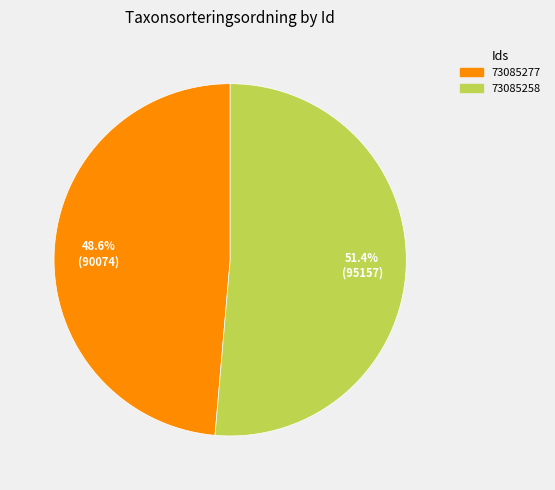

Which category has the biggest portion of the pie?

73085258